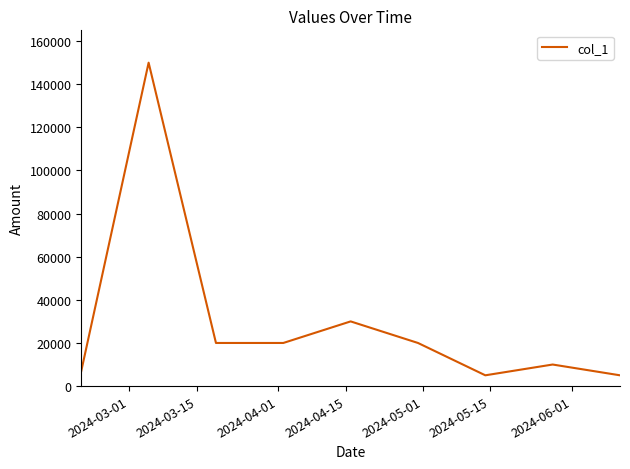

What is the difference between the maximum and minimum values?

145000